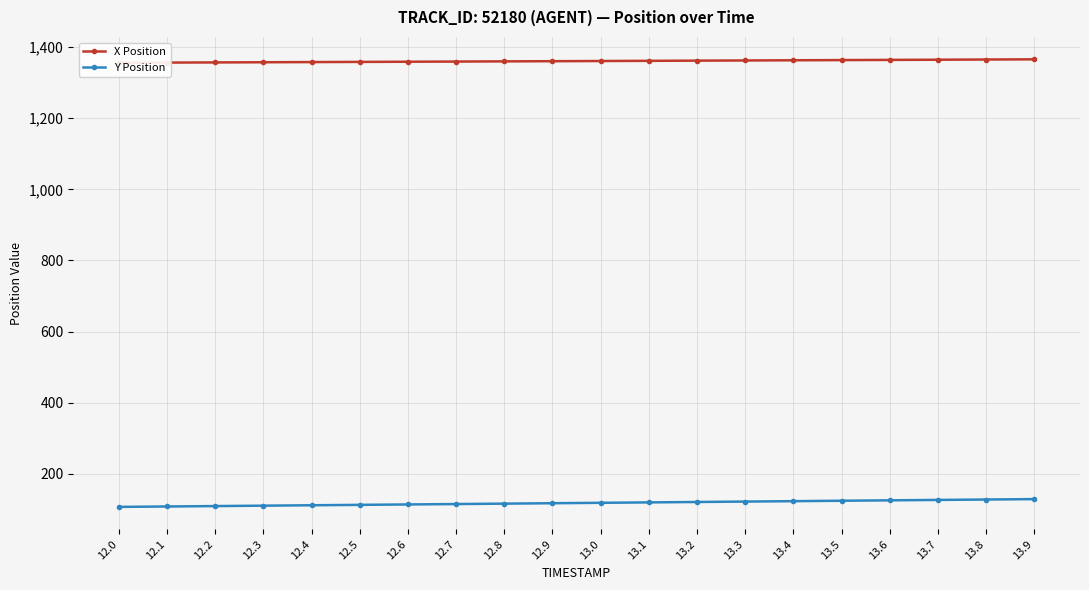

Rank the series by their maximum value, from lowest to highest.

Y Position, X Position